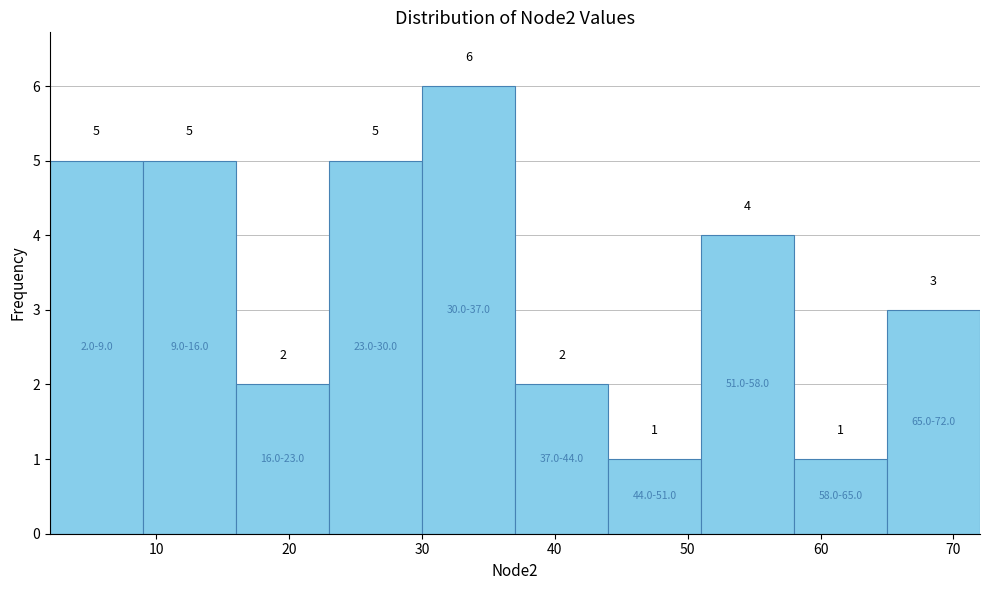

Reading left to right, transcribe this chart: for each bar, give the range it covers on the x-axis and its height.

2 to 9: 5
9 to 16: 5
16 to 23: 2
23 to 30: 5
30 to 37: 6
37 to 44: 2
44 to 51: 1
51 to 58: 4
58 to 65: 1
65 to 72: 3